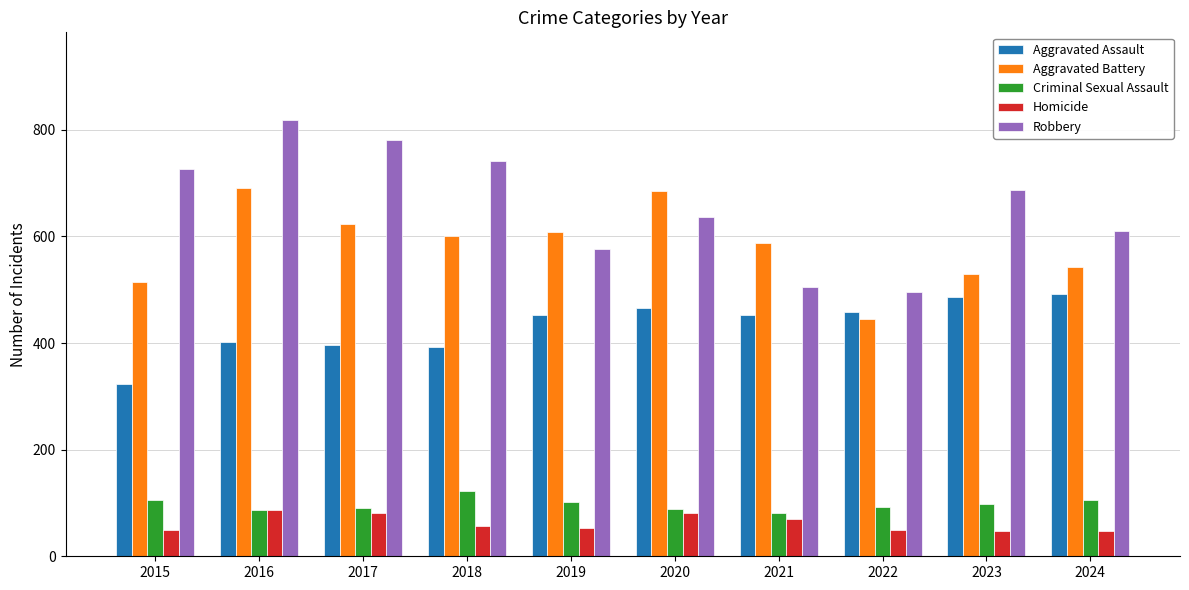

What is the average value of the Homicide series?

62